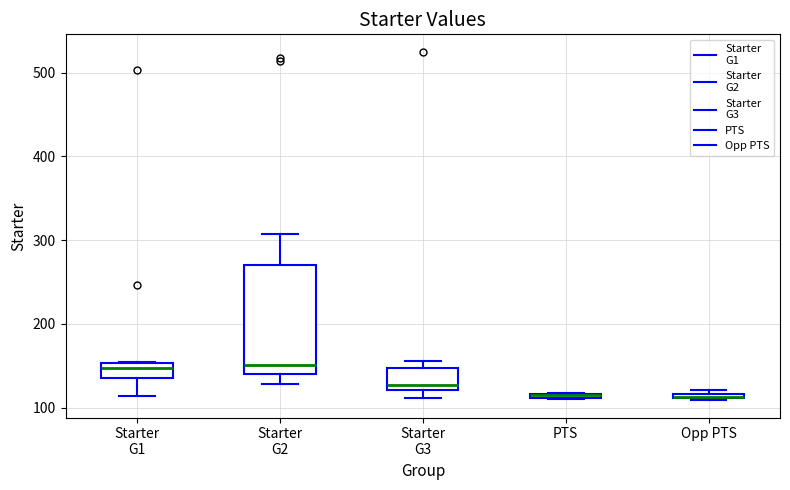

Comparing the boxes themselves (not the whiskers), which one is the tallest?

Starter G2